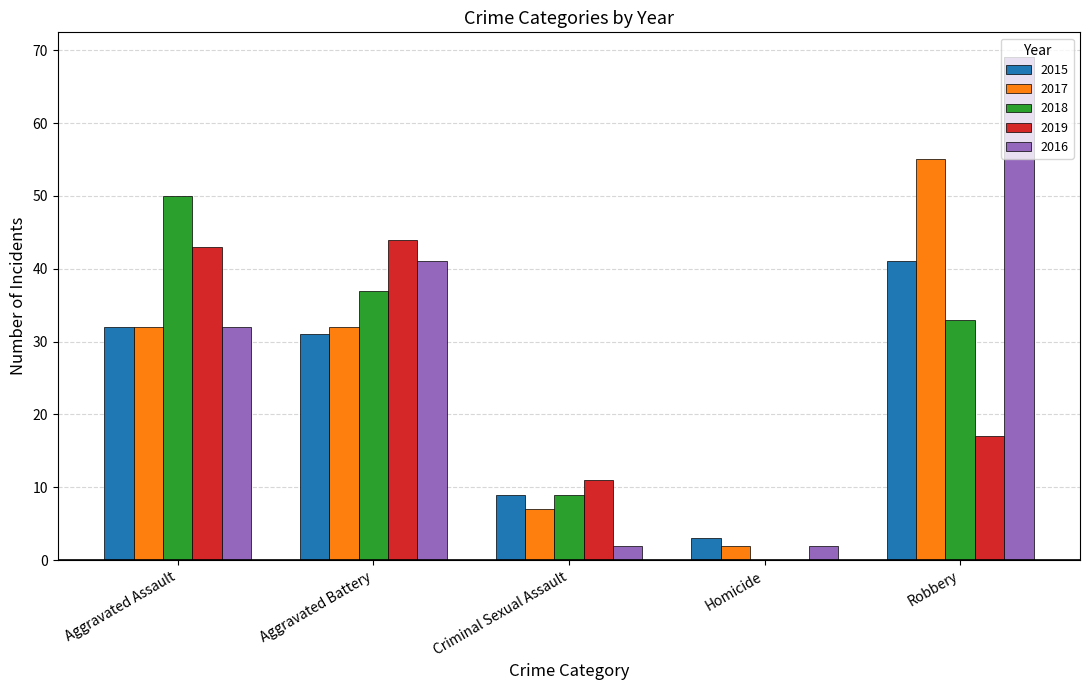

What is the total value across all series at Homicide?

7